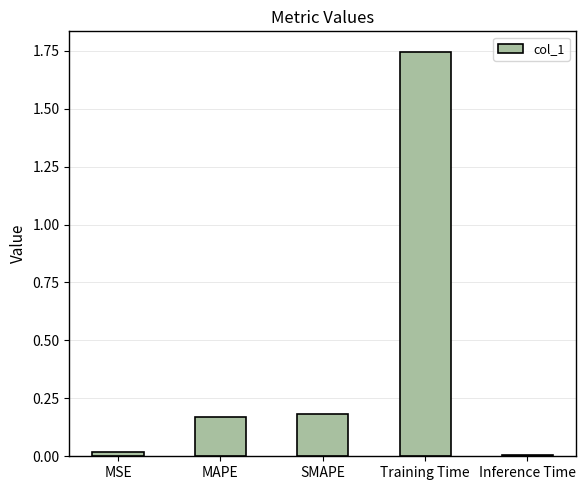

What is the sum of all values?

2.1